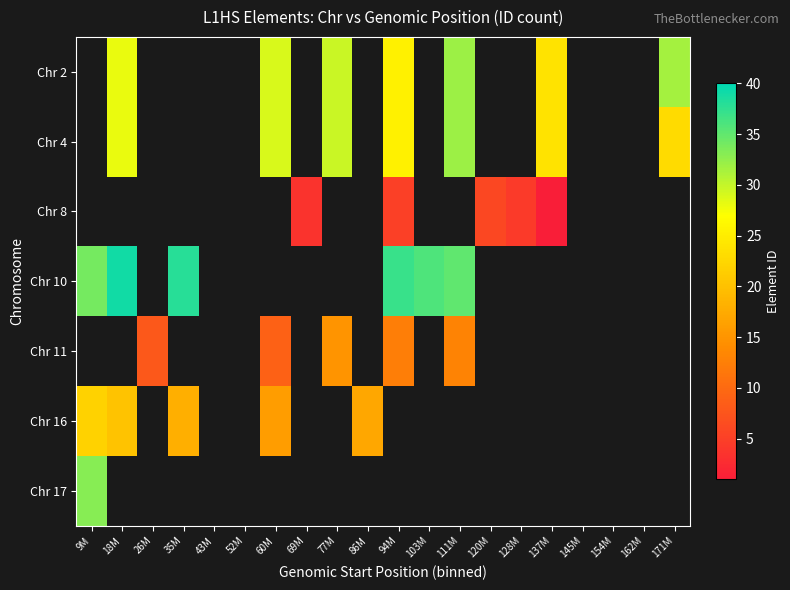

Which category has the highest value across all series?

18M